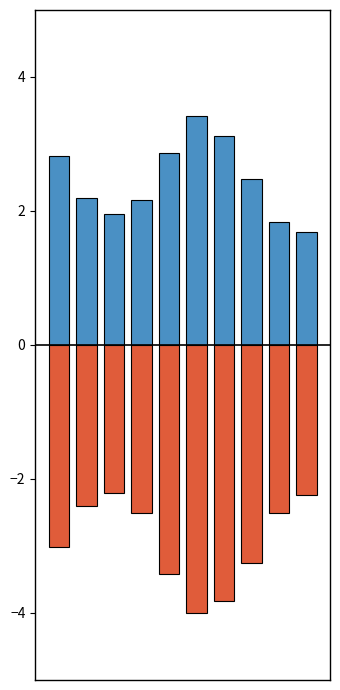

Which series has the largest total across all categories?

تعداد وسیله نقلیه کلاس 1